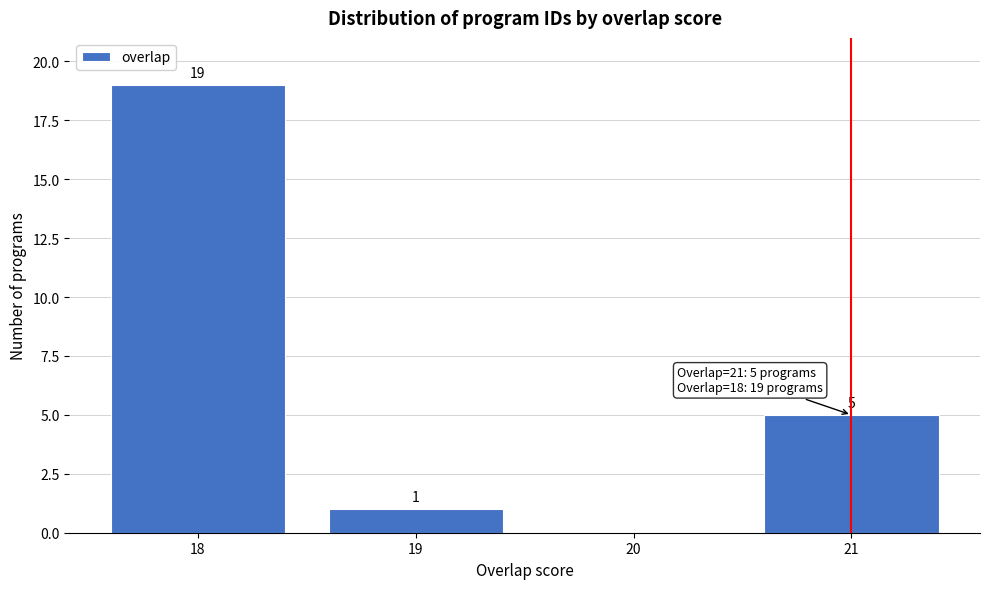

Over which range of the x-axis is the bar tallest?

17.5 to 18.5